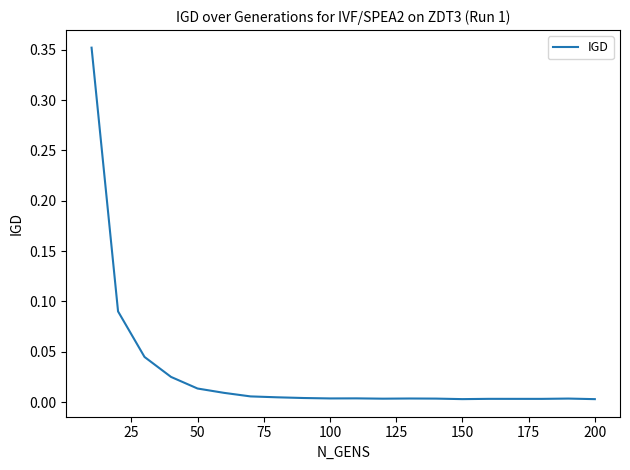

What is the difference between the maximum and minimum values?

0.3